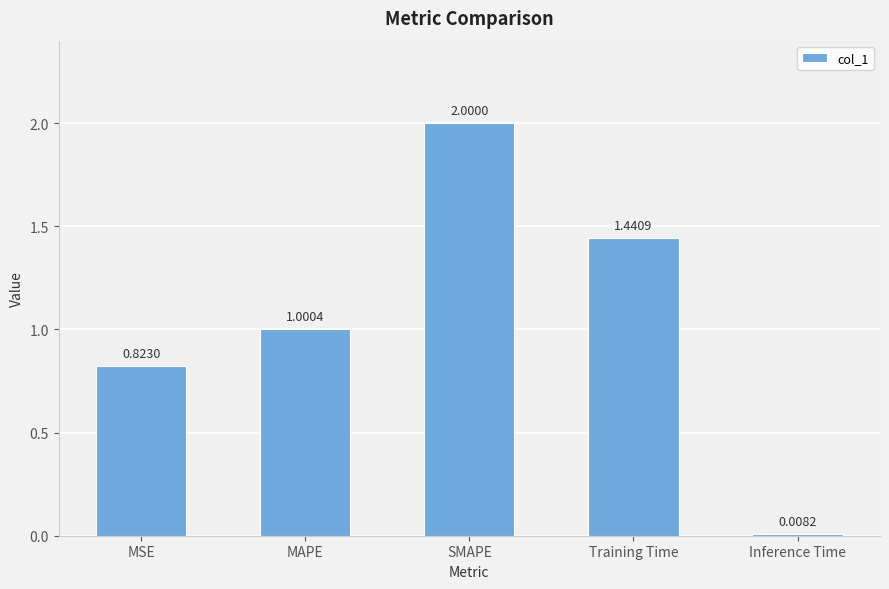

At which category does the chart reach its peak across all series?

SMAPE